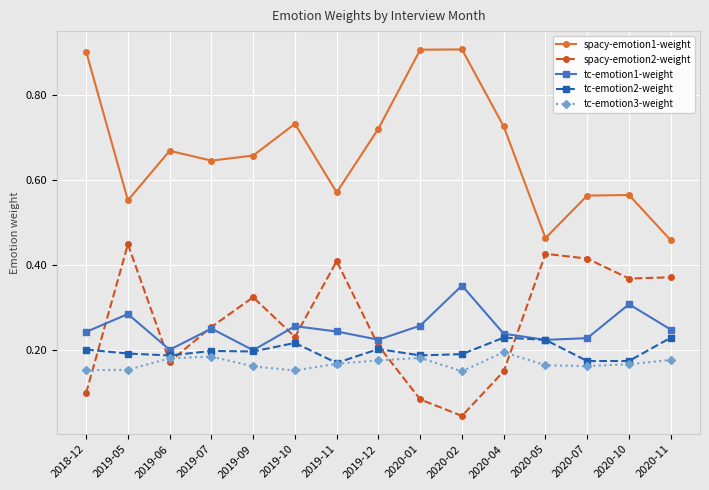

Which series has the largest total across all categories?

spacy-emotion1-weight